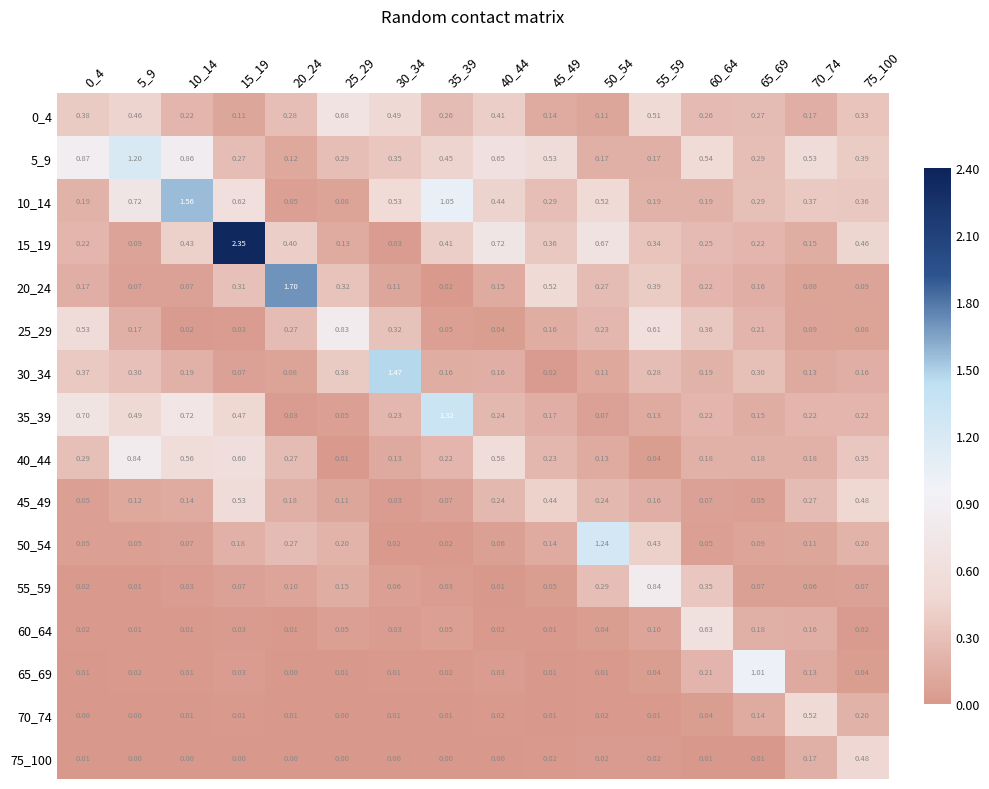

Is the value of 35_39 at 45_49 greater than the value of 25_29 at 0_4?

No